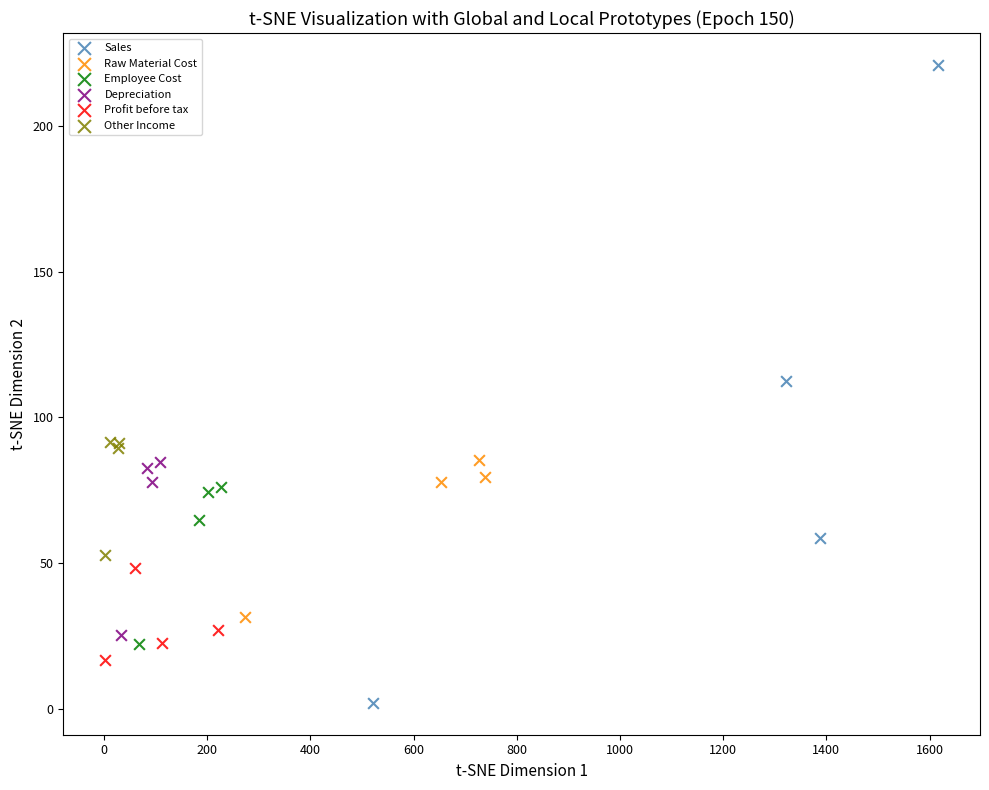

Which series has the largest Y range (max minus min)?

Sales